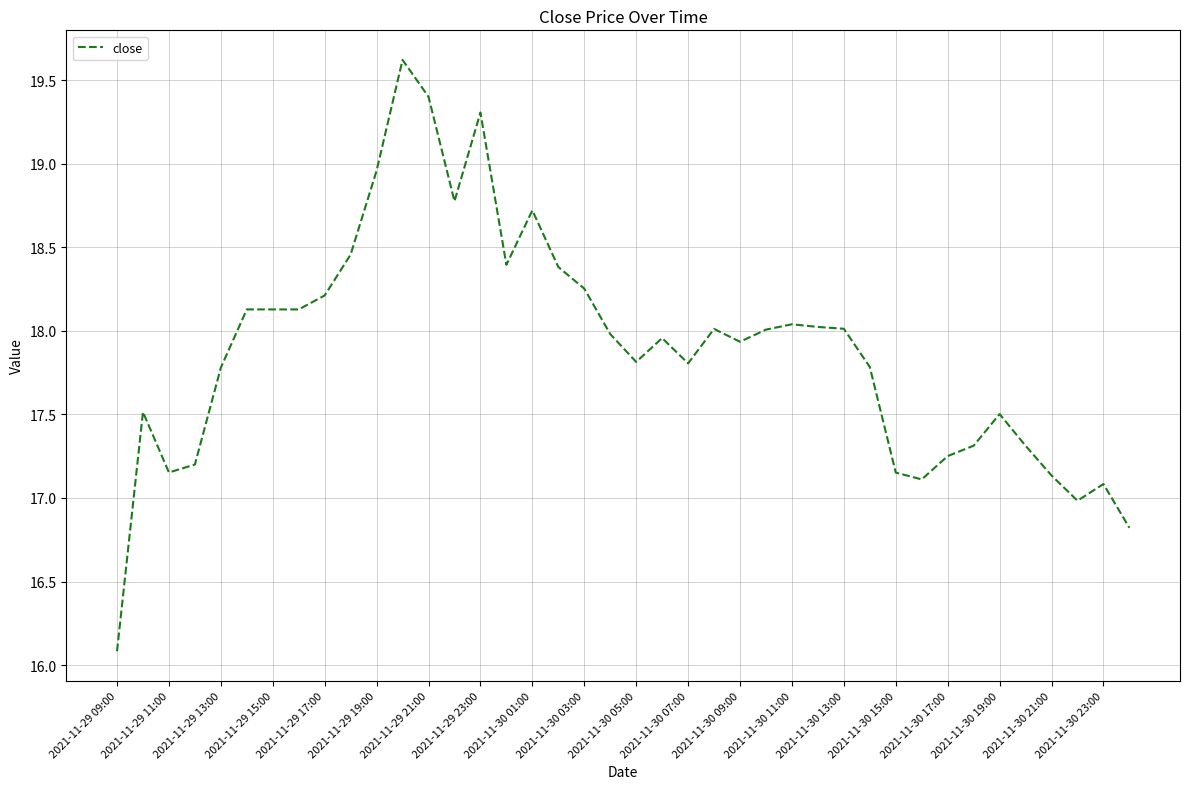

What is the smallest value displayed?

16.1